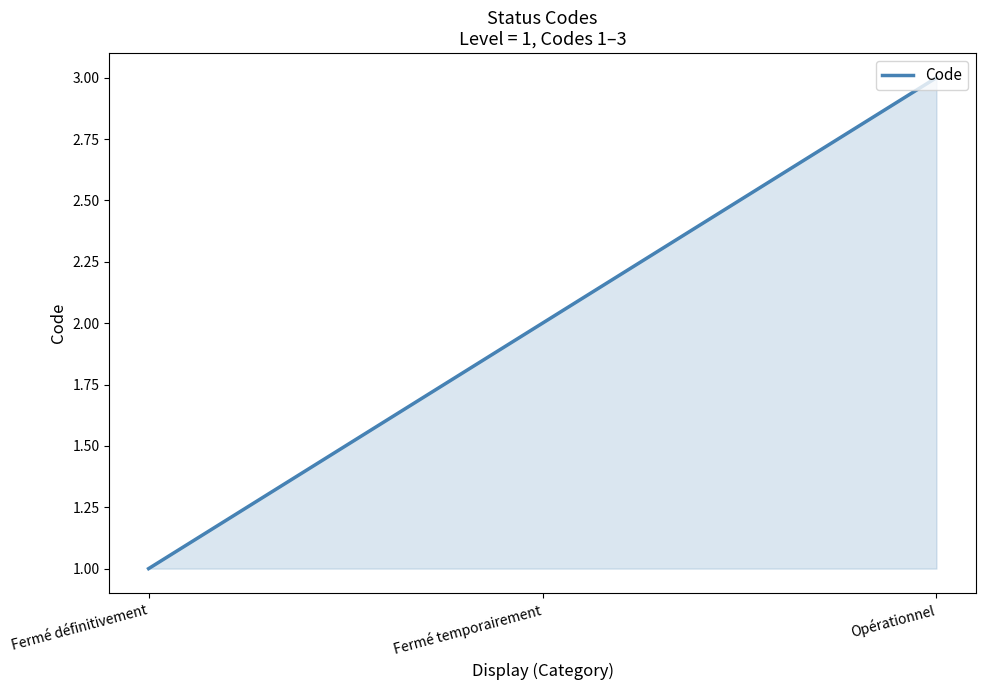

List the labels in order of value, smallest first.

Fermé définitivement, Fermé temporairement, Opérationnel